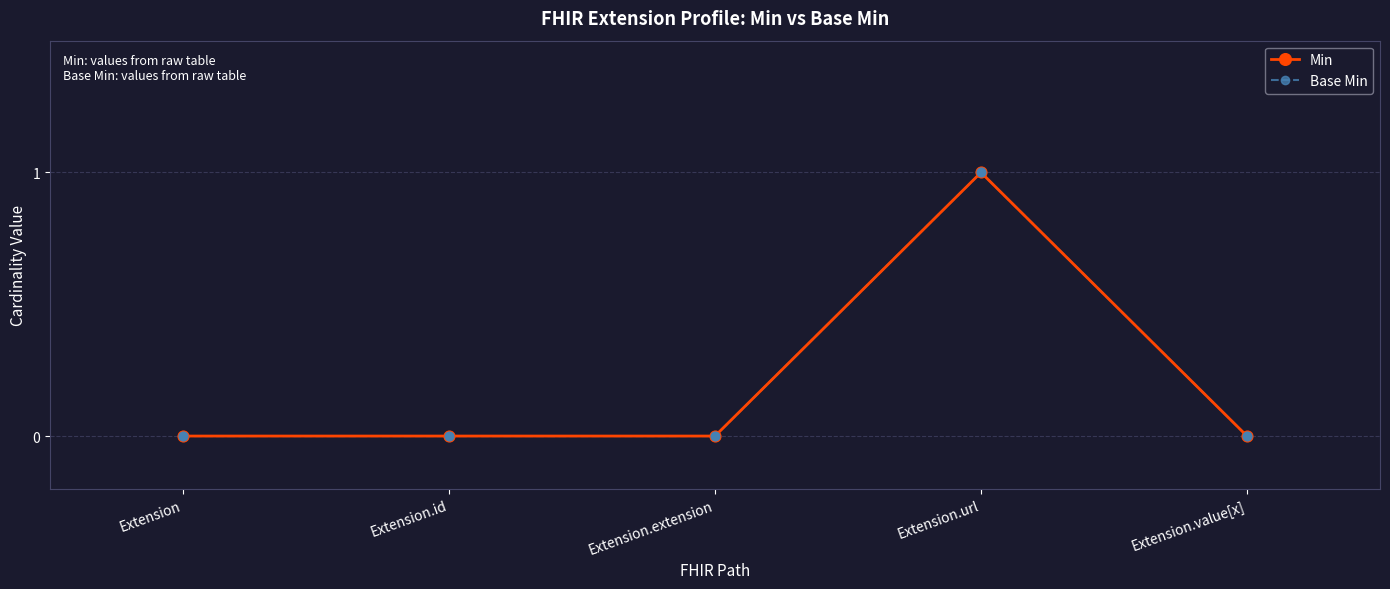

At how many categories does at least one series exceed 0?

1